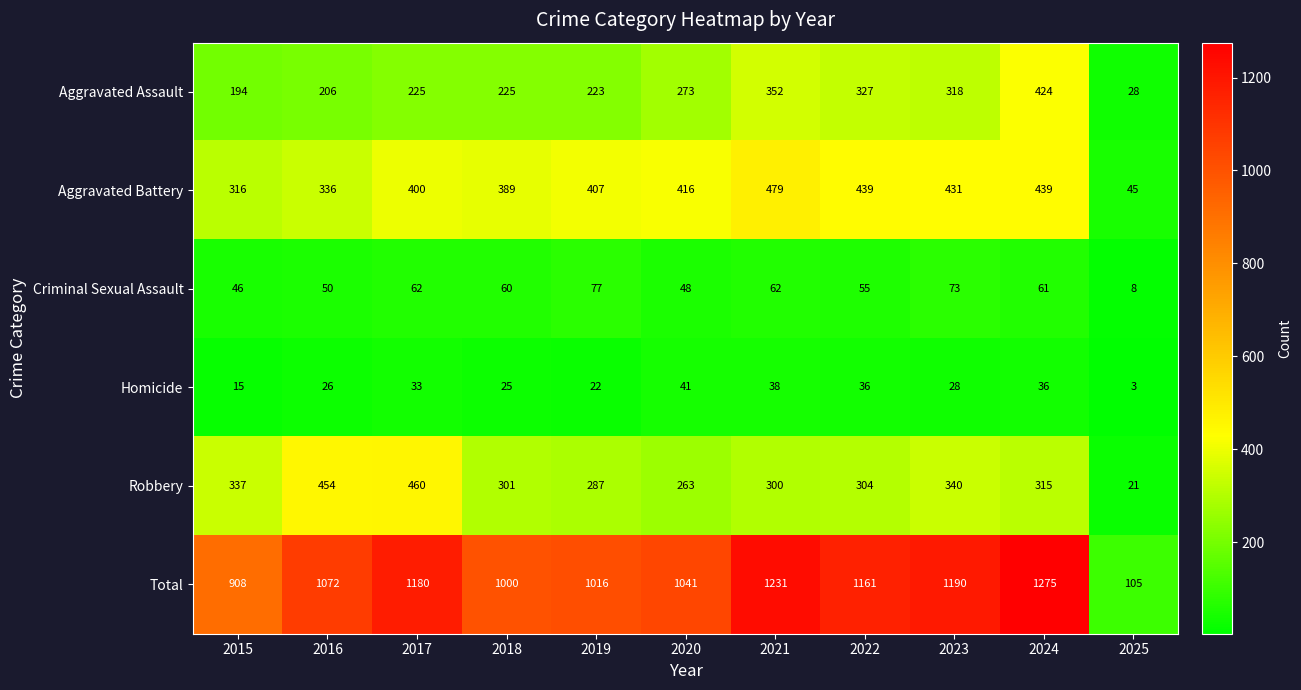

At how many categories does at least one series exceed 699?

10